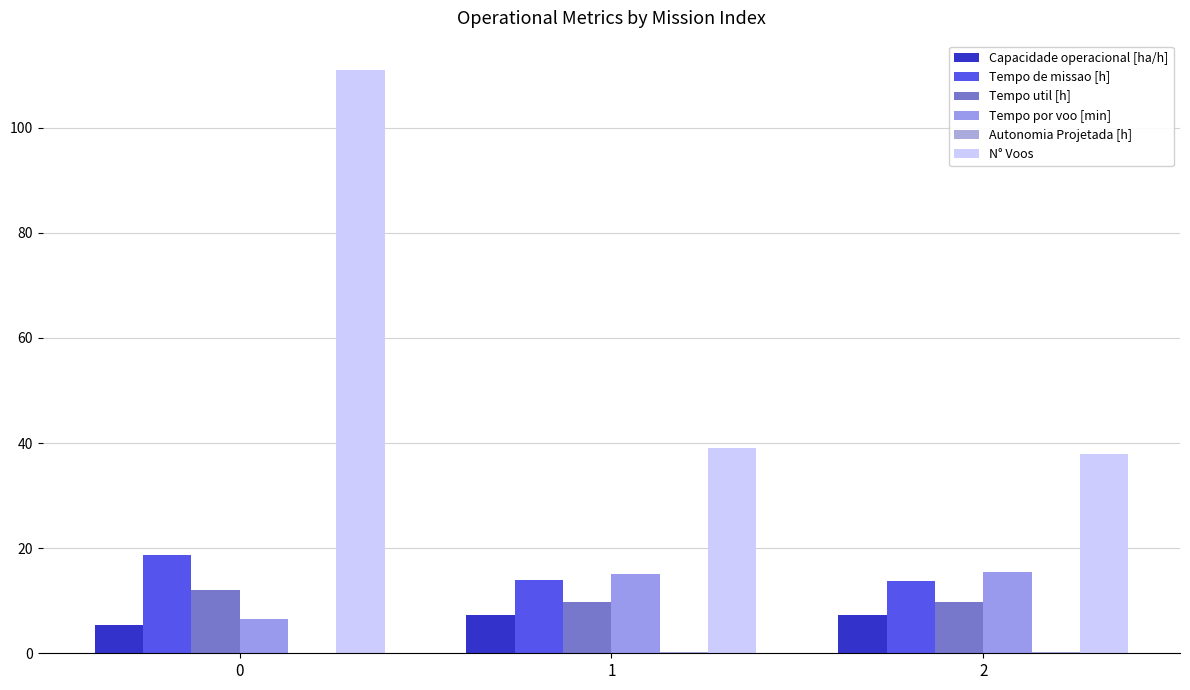

List the series in order of their peak value, highest first.

N° Voos, Tempo de missao [h], Tempo por voo [min], Tempo util [h], Capacidade operacional [ha/h], Autonomia Projetada [h]